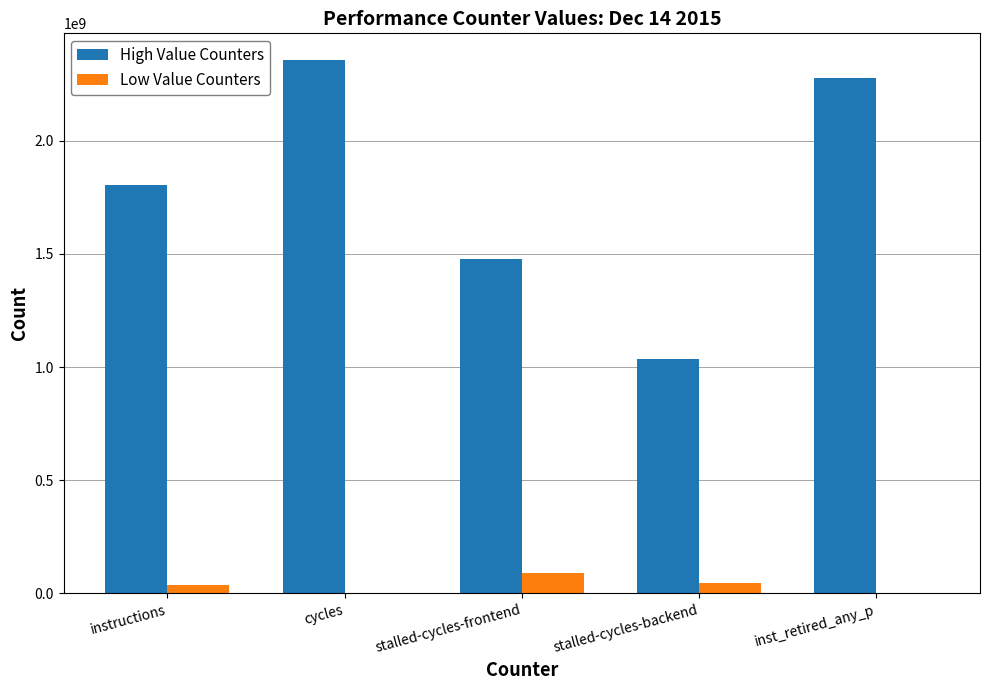

Which series changed the most between cycles and inst_retired_any_p?

High Value Counters